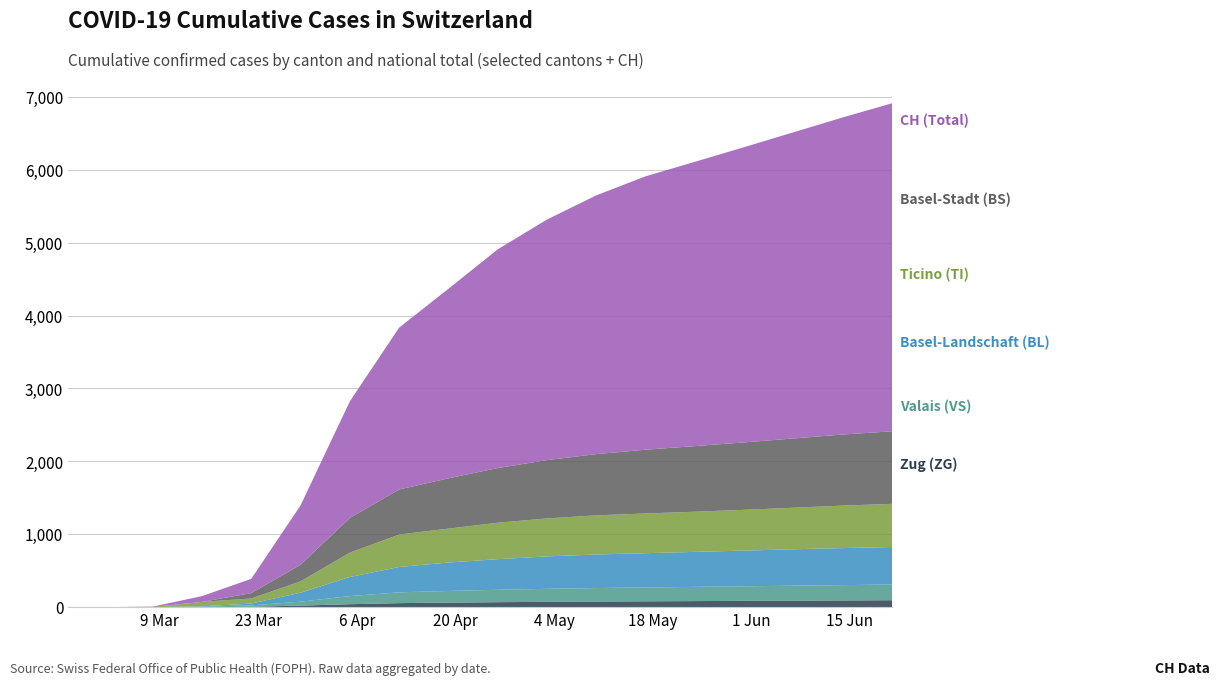

Reading right to left, transcribe all the data shown in this chart.

TI: 592	583	570	559	551	545	537	521	500	465	445	334	155	70	61	0	0	0
BS: 995	975	950	925	900	875	840	800	750	690	618	476	228	73	0	4	0	0
BL: 515	508	500	490	480	470	460	445	420	390	348	261	123	25	5	0	0	0
VS: 215	210	205	200	195	190	185	178	170	160	148	112	54	19	6	0	0	0
ZG: 95	92	89	86	83	80	77	73	68	62	55	40	21	5	0	0	0	0
CH: 4500	4350	4200	4050	3900	3750	3550	3300	3000	2600	2220	1599	814	196	79	3	0	0